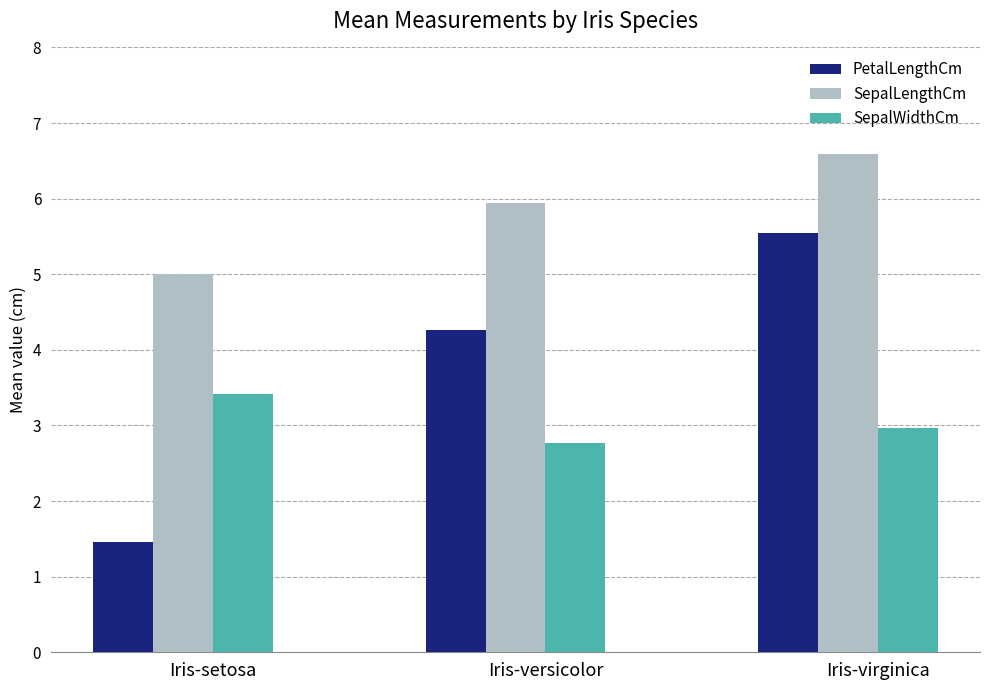

How many values in the PetalLengthCm series are below 4?

1